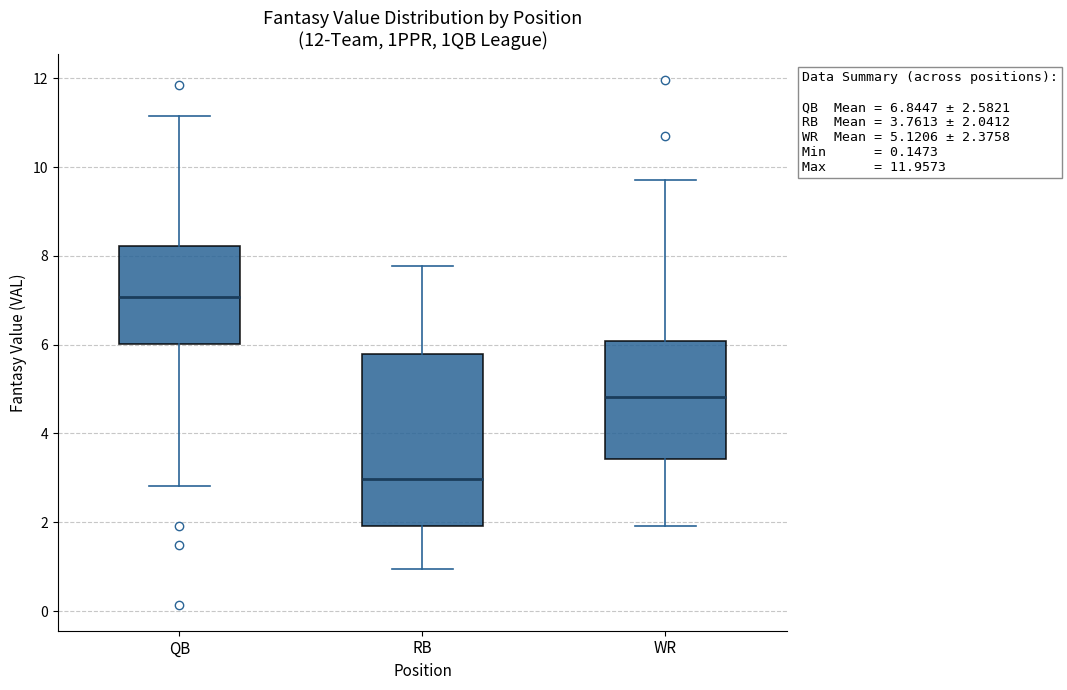

Which box is the tallest, from its lower edge to its upper edge?

RB